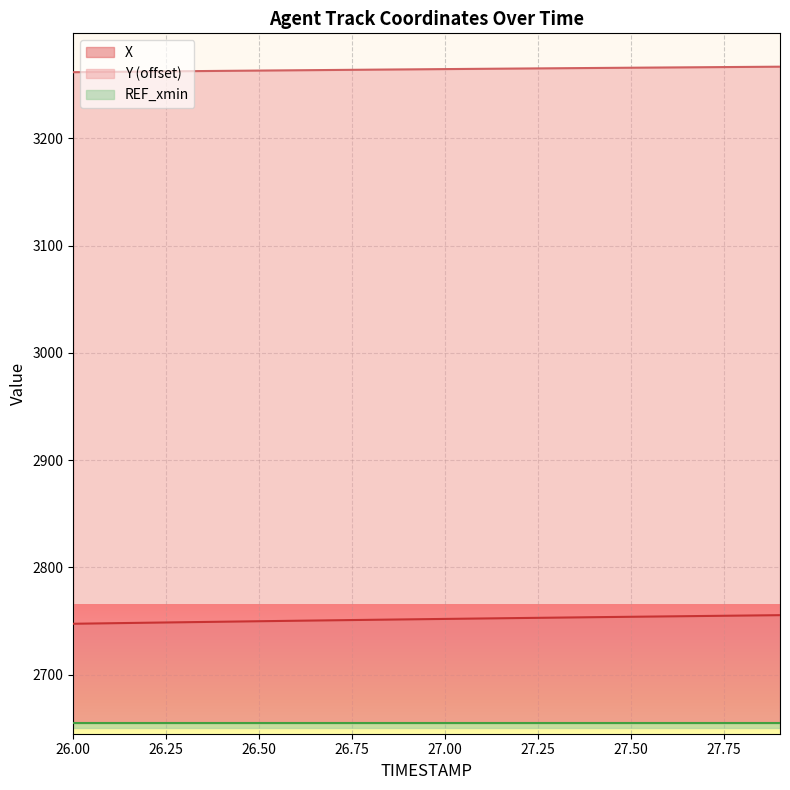

True or false: X and Y cross at least once.

False